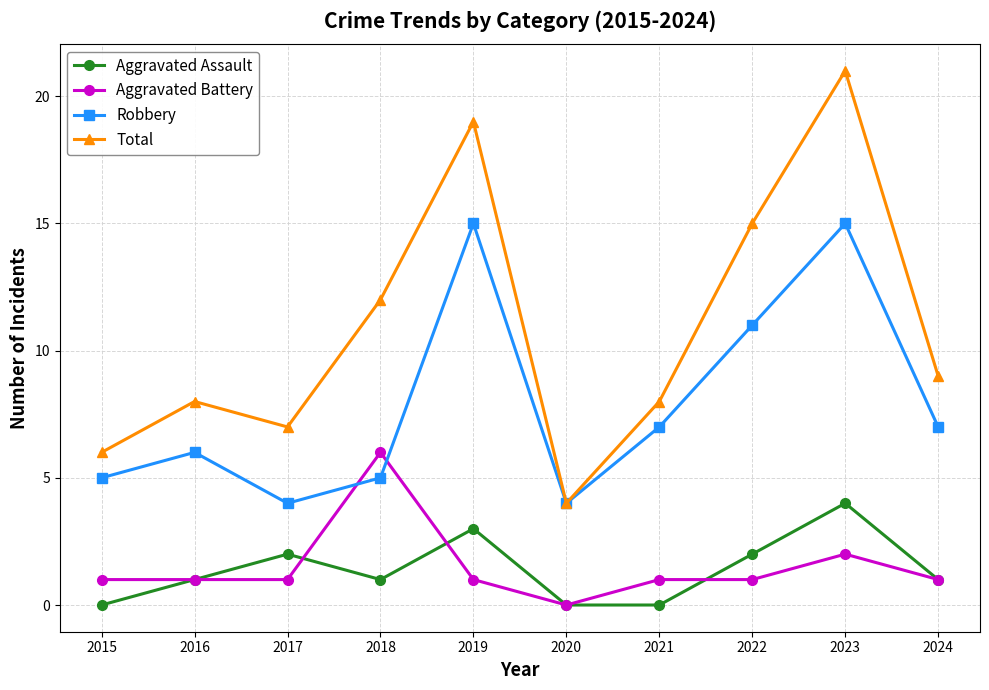

What is the difference between the highest and lowest values at 2017?

6